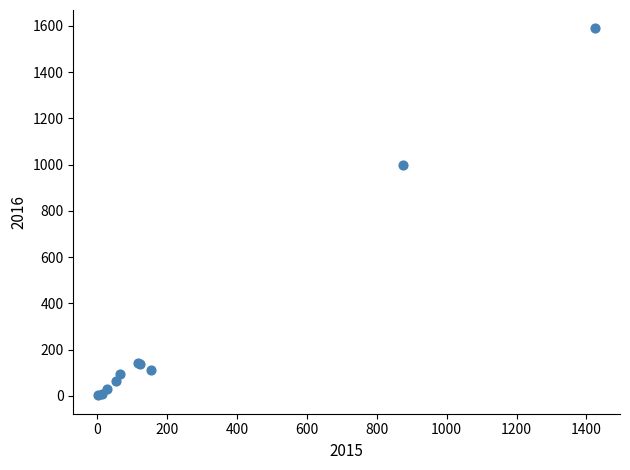

What Y value in the scatter plot is closest to 795?

999